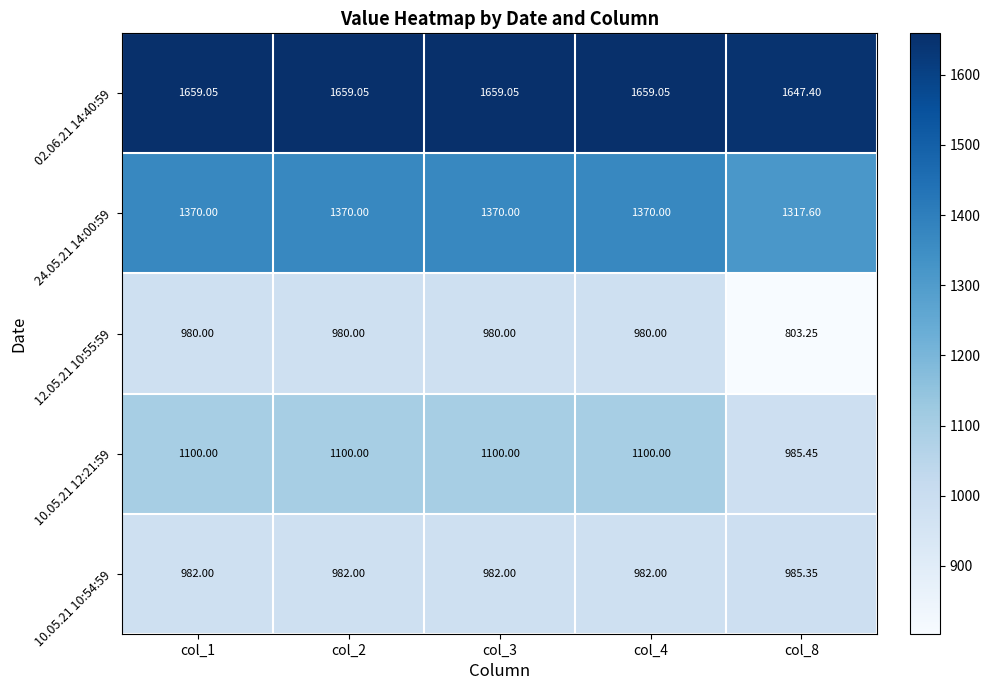

Is the value of 12.05.21 10:55:59 at col_1 greater than the value of 24.05.21 14:00:59 at col_8?

No